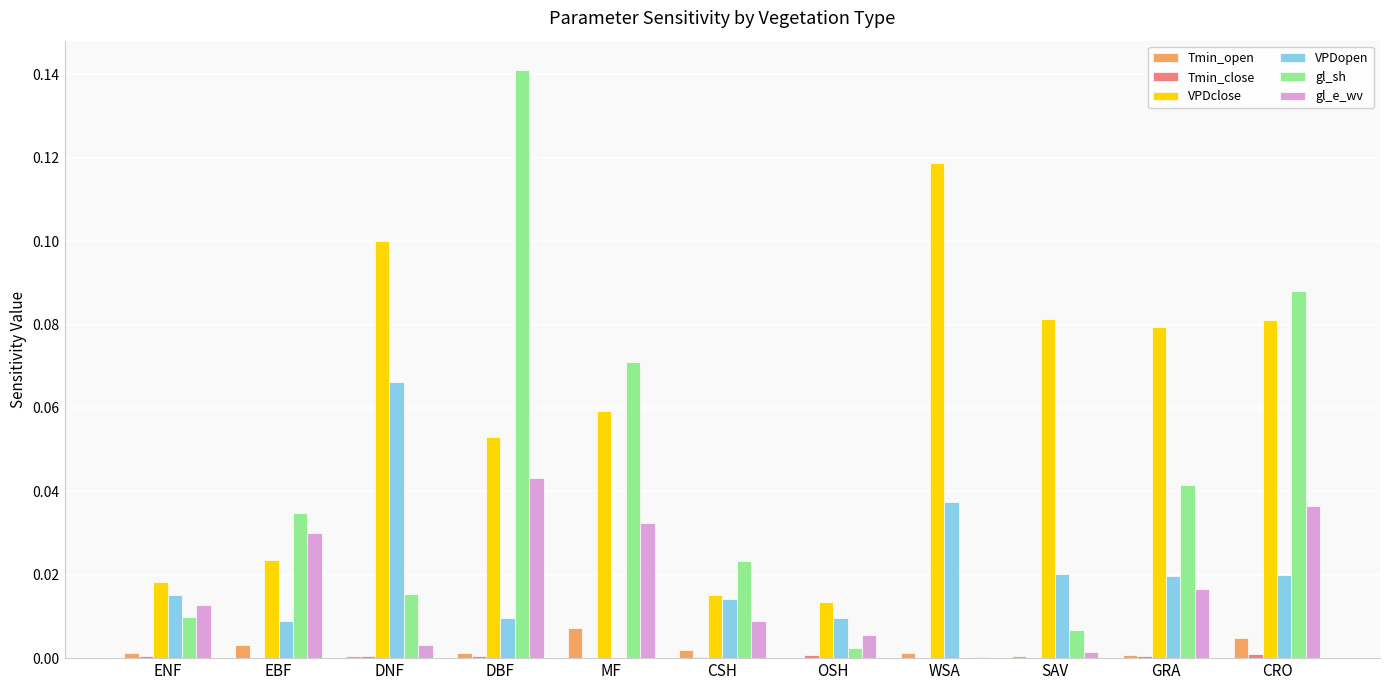

Is it true that gl_e_wv equals 0.0 at GRA?

True